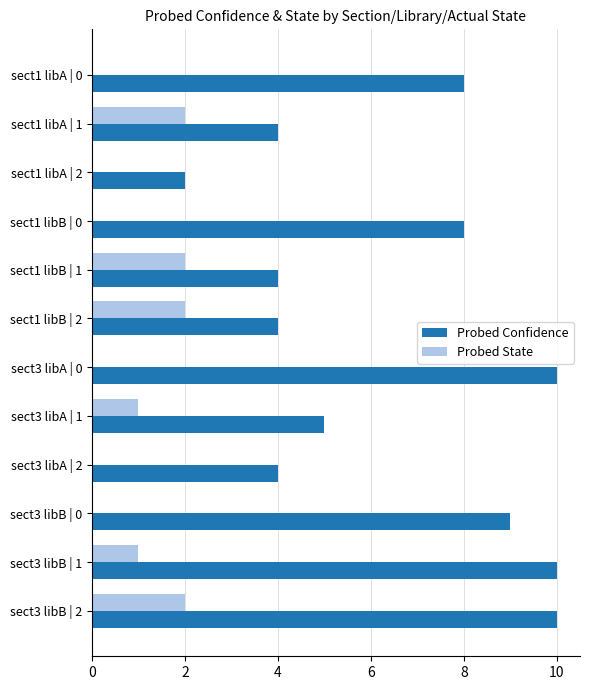

What is the greatest value displayed?

10